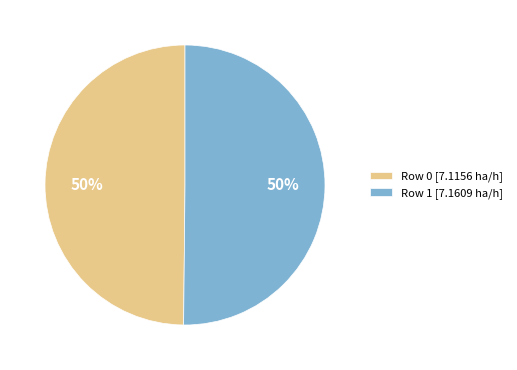

The Row 1 slice represents 50% of the pie. True or false?

True